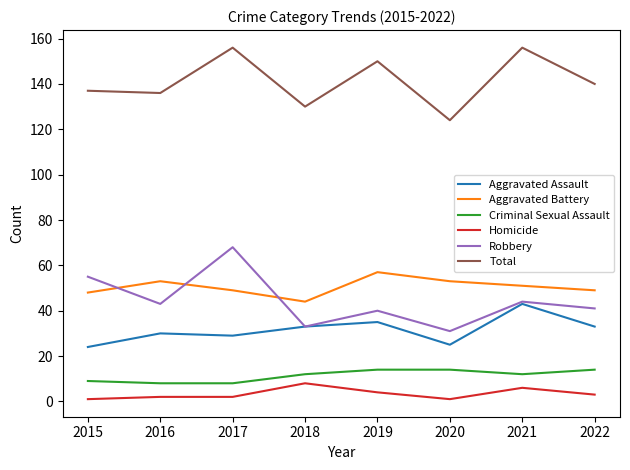

What is the difference between the second highest and second lowest values in the Homicide series?

5